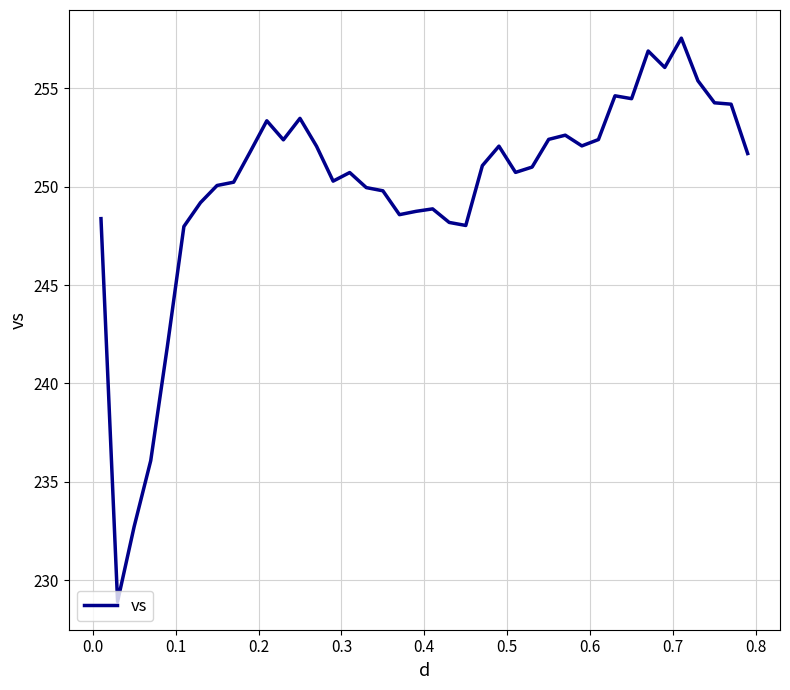

What is the difference between the maximum and minimum values?

28.6